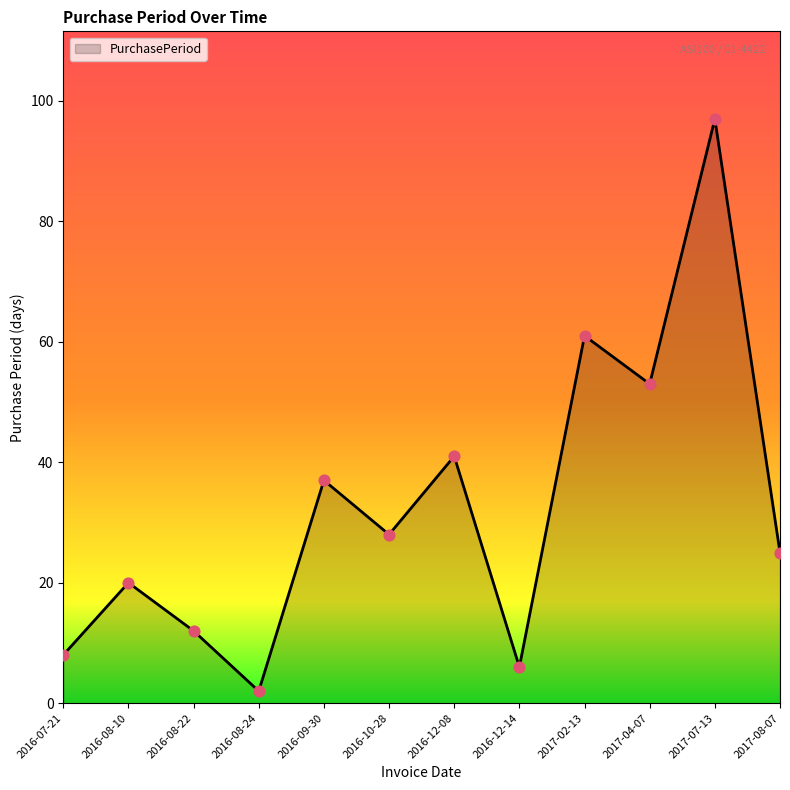

What is the change in value from 2016-08-22 to 2017-08-07?

+13